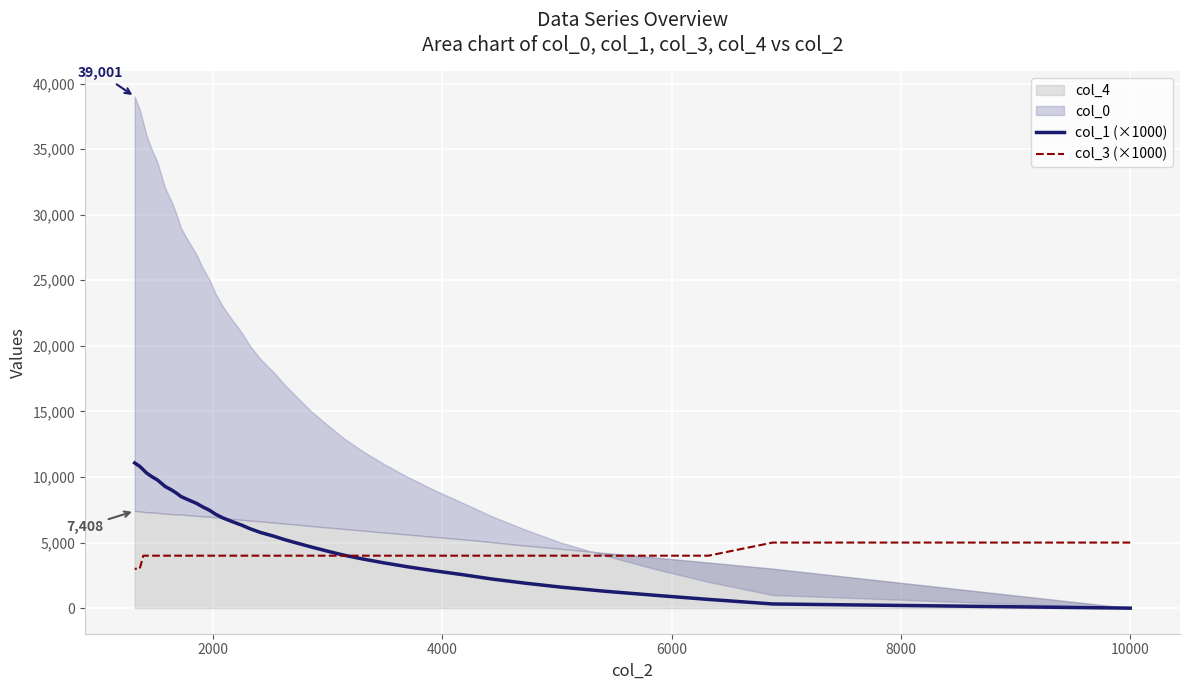

What is the value of the col_1 (×1000) point at the 20th from the left?

5772.9